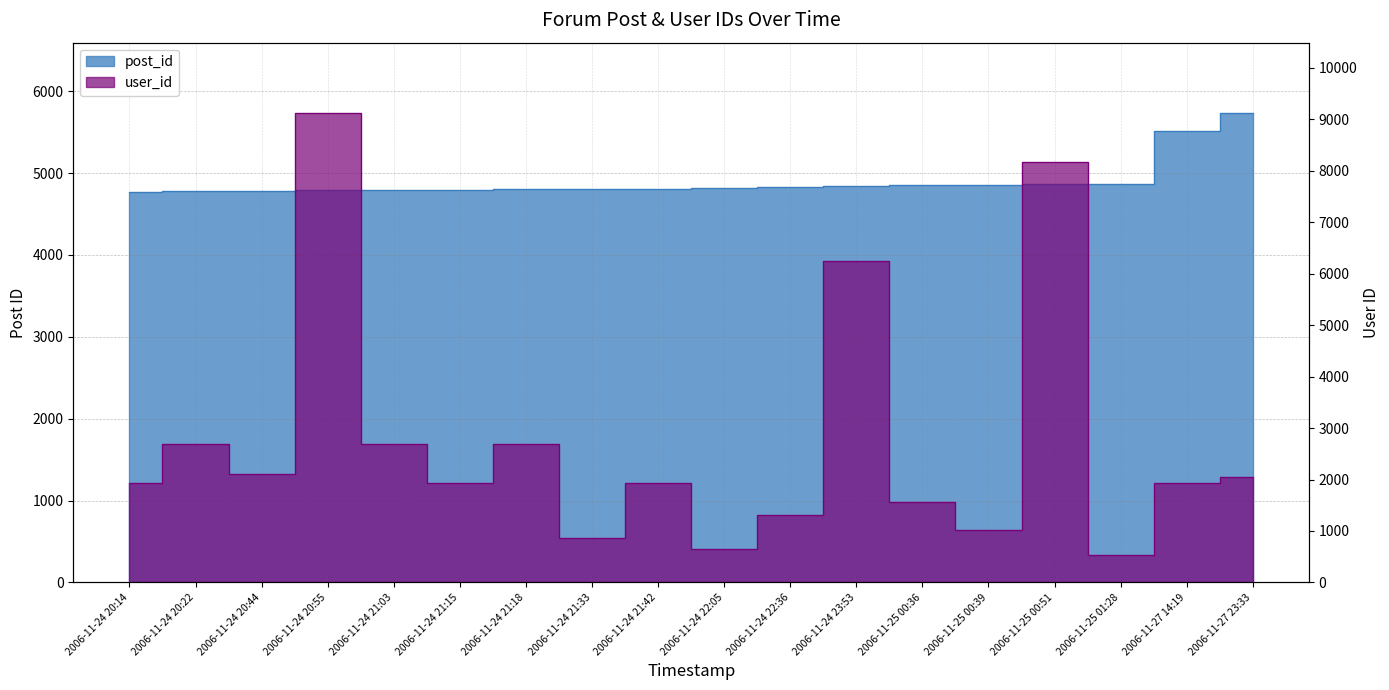

Rank the series at 2006-11-24 23:53 from highest to lowest value.

user_id, post_id